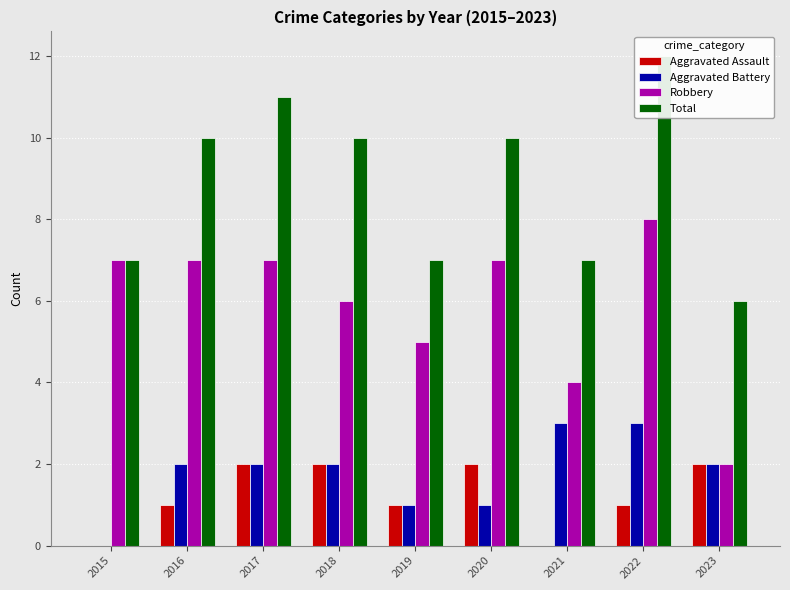

Are the bars horizontal?

No